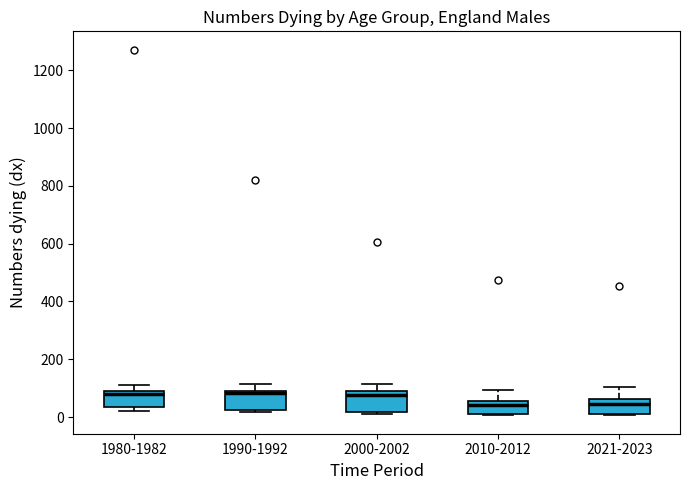

Reading left to right, read every box against the y-axis: the position of its median line, the range the box covers, and the ends of its whiskers. The values are not printed on the chart, so give them approximately, as read against the axis.

1980-1982: median 80 (just below the box's upper edge), box 40 to 80, whiskers 20 to 100
1990-1992: median 80 (just below the box's upper edge), box 20 to 80, whiskers 20 (just below the box's lower edge) to 120
2000-2002: median 80, box 20 to 100, whiskers 20 (just below the box's lower edge) to 120
2010-2012: median 40, box 20 to 60, whiskers 0 to 100
2021-2023: median 40, box 20 to 60, whiskers 0 to 100